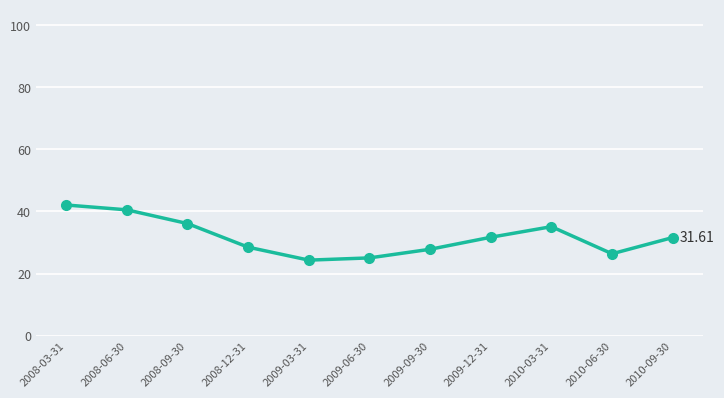

Which has a higher value, 2010-09-30 or 2009-06-30?

2010-09-30